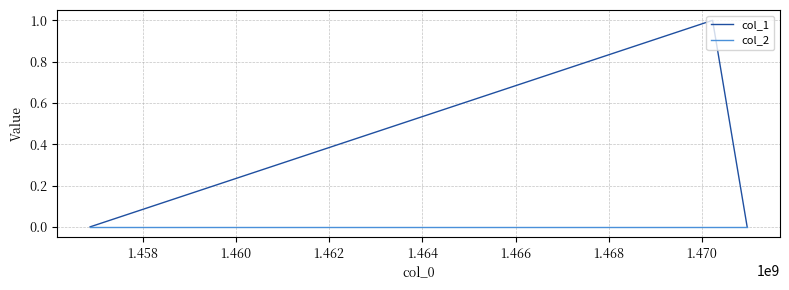

How many lines are shown in the chart?

2